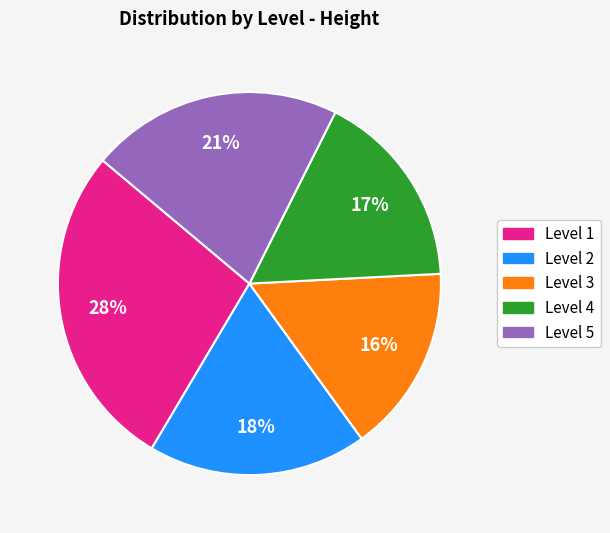

The Level 5 slice represents 21% of the pie. True or false?

True